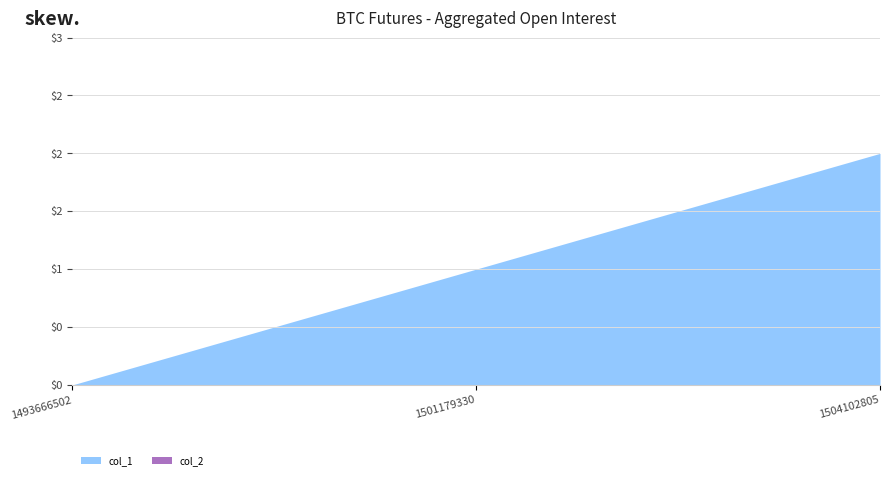

What is the highest value of the col_1 series?

2